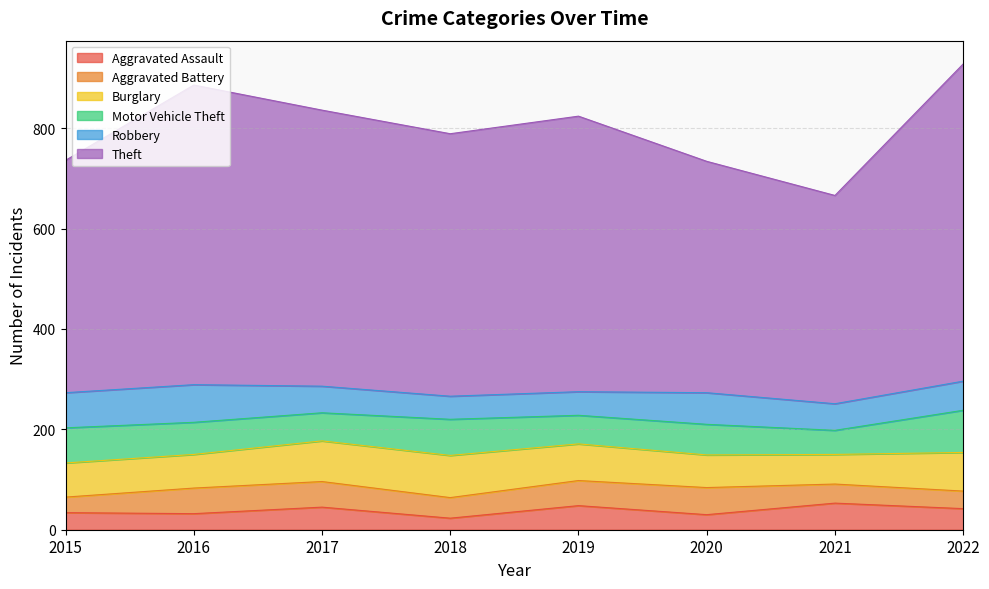

What are all the series names shown in the legend?

Aggravated Assault, Aggravated Battery, Burglary, Motor Vehicle Theft, Robbery, Theft